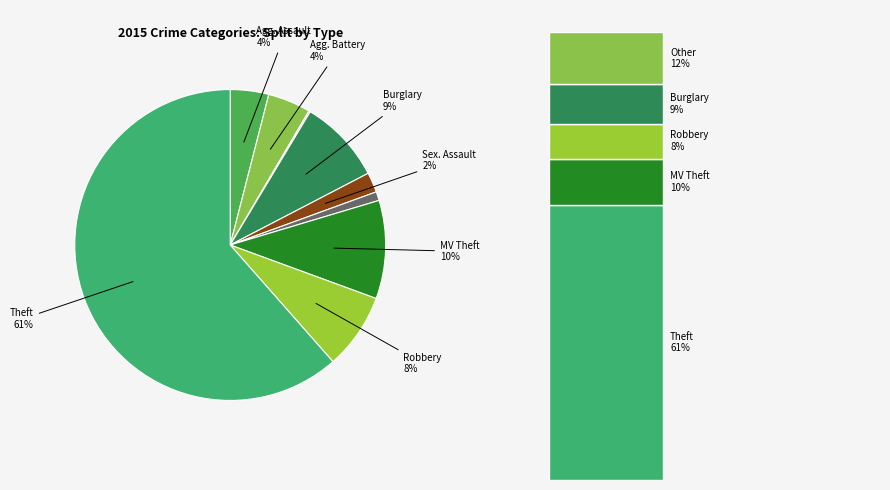

To the nearest percent, what percentage of the pie is Motor Vehicle Theft?

10%